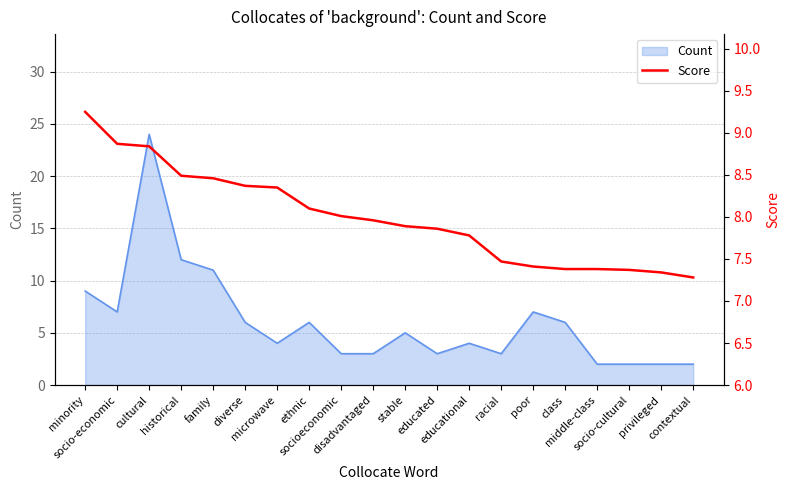

Approximately how many times larger is the value at educational compared to stable?

1.0